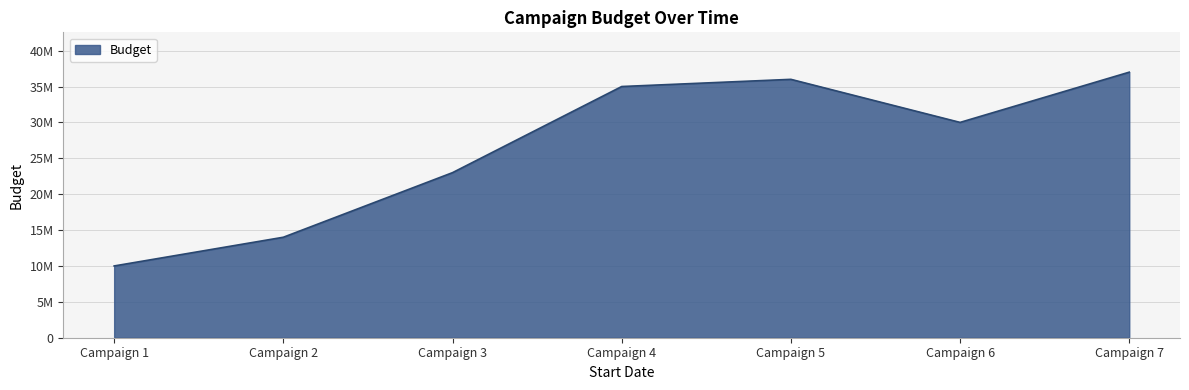

Does the chart display data point markers on the line(s)?

No